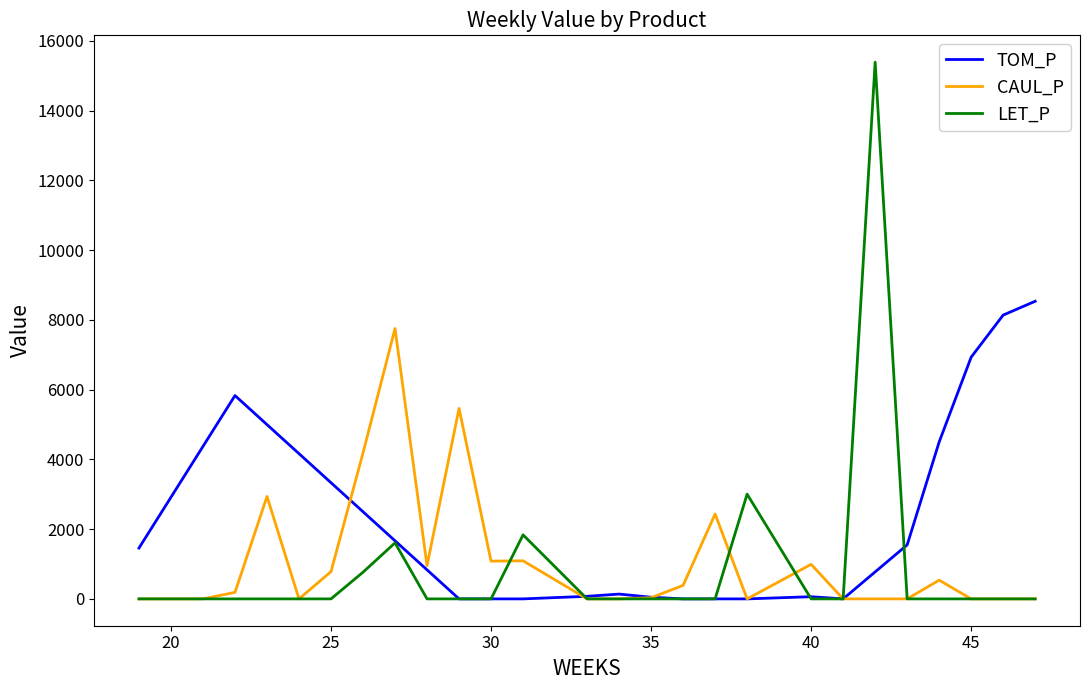

How many values in the TOM_P series are below 1457?

13